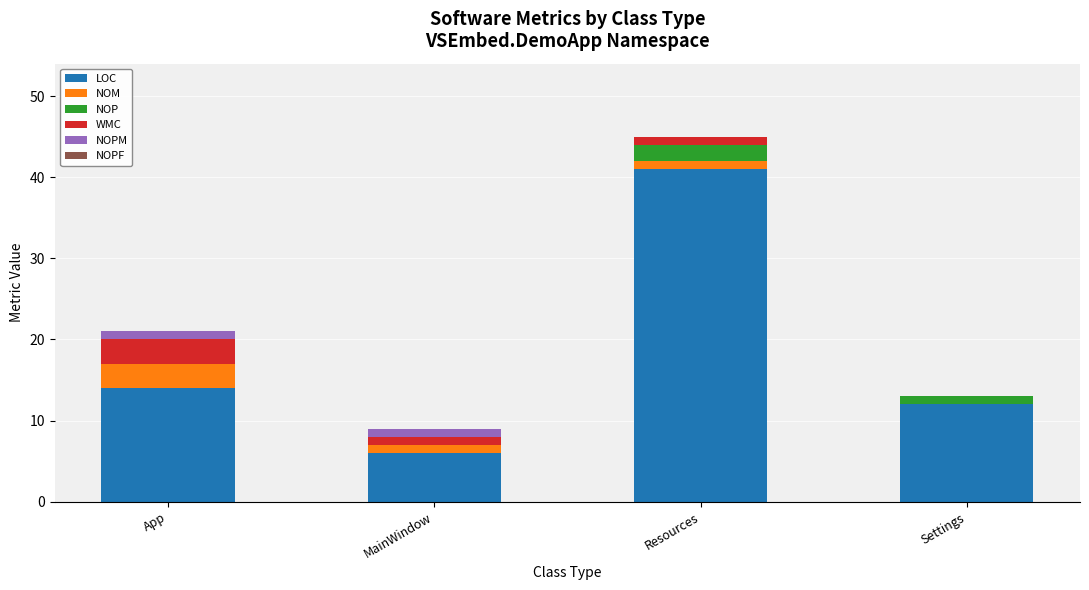

What is the maximum value for LOC?

41